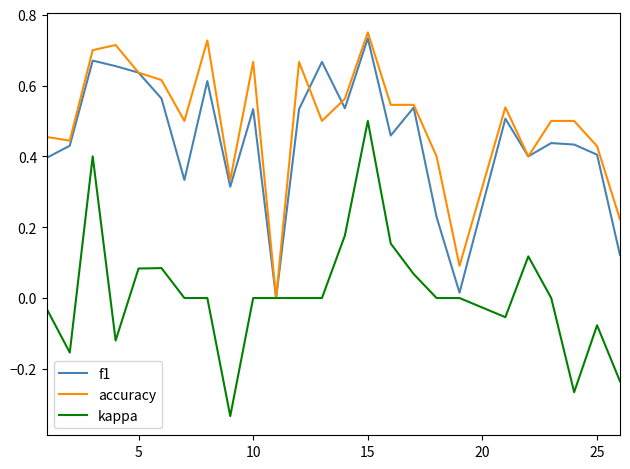

Does the chart display data point markers on the line(s)?

No